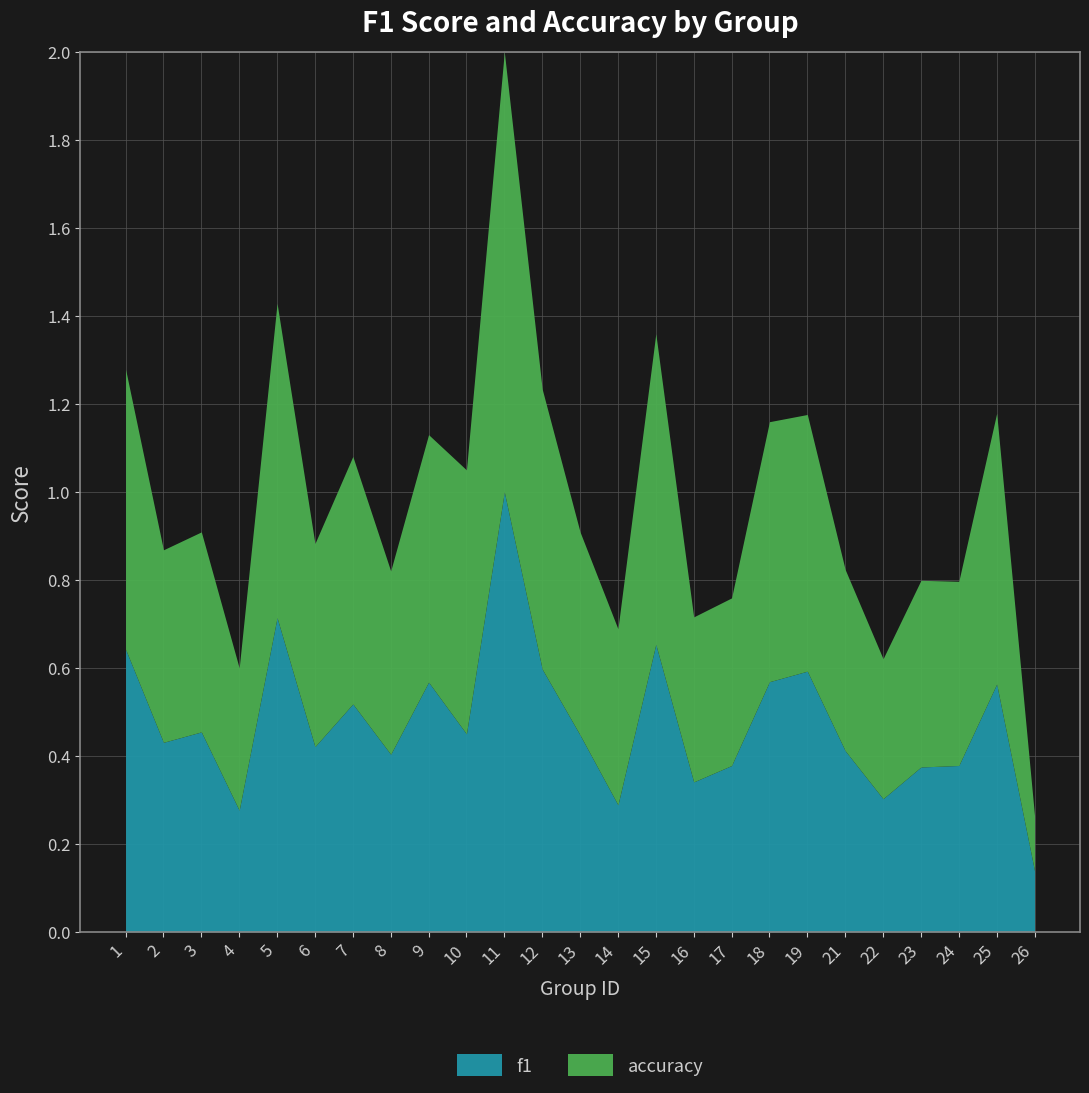

At which category does f1 reach its first local valley?

2